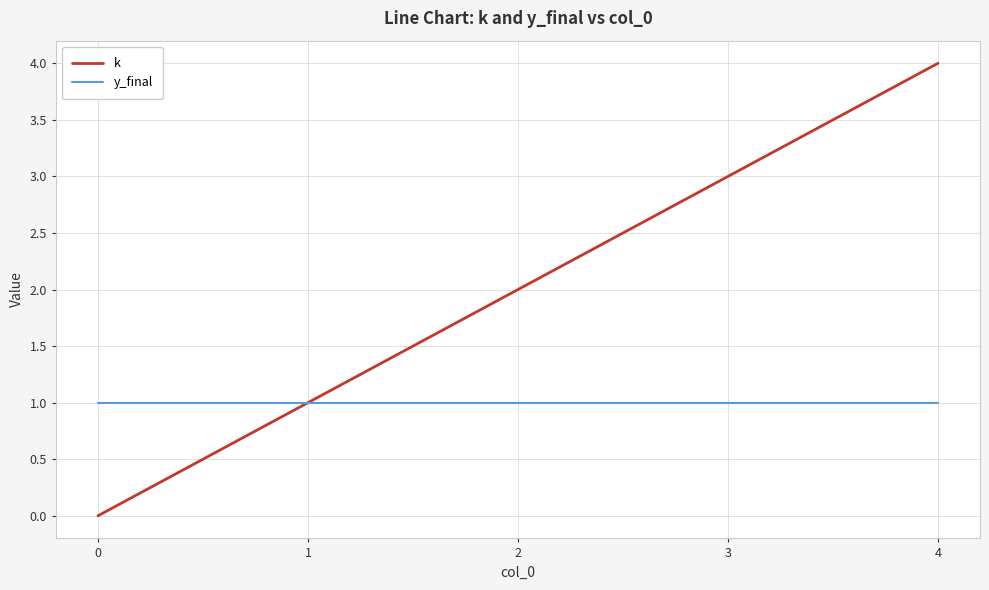

Rank the series by their maximum value, from highest to lowest.

k, y_final